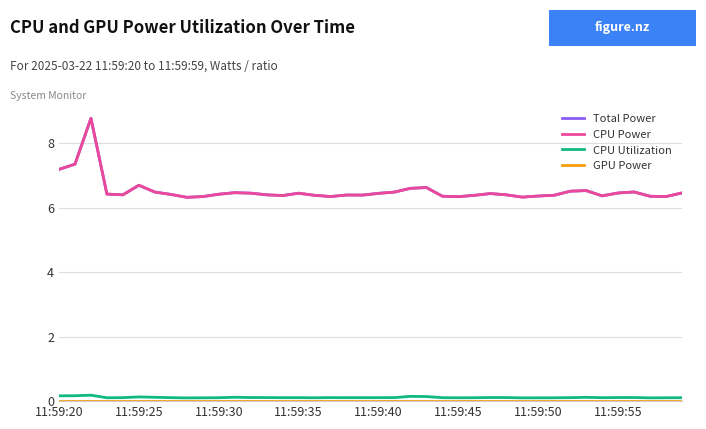

Does the chart have visible grid lines?

Yes